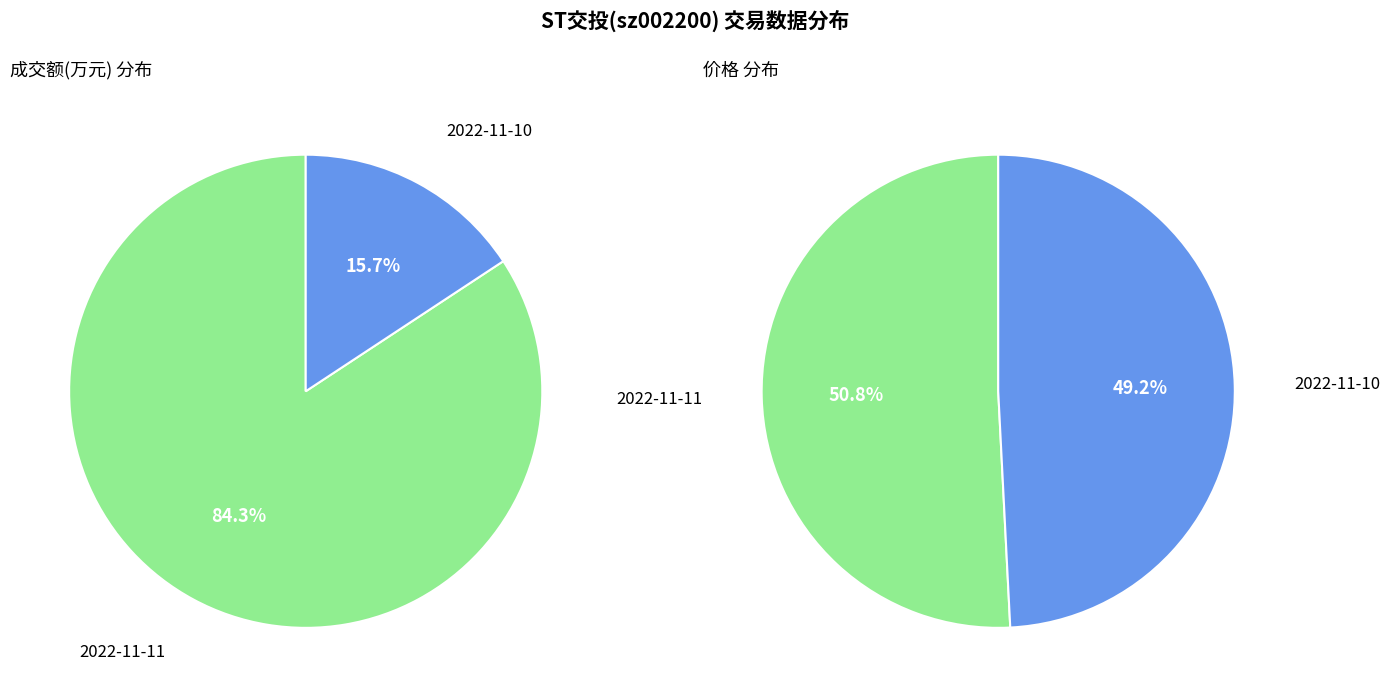

Is there a majority slice in this chart?

Yes